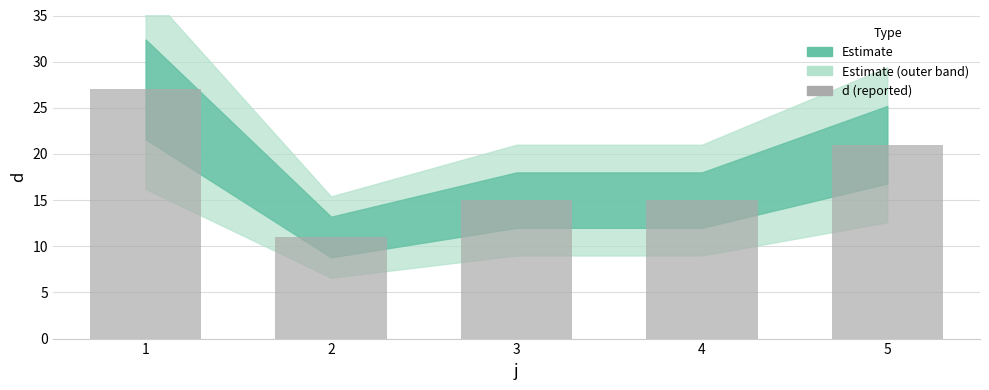

What is the average value?

18